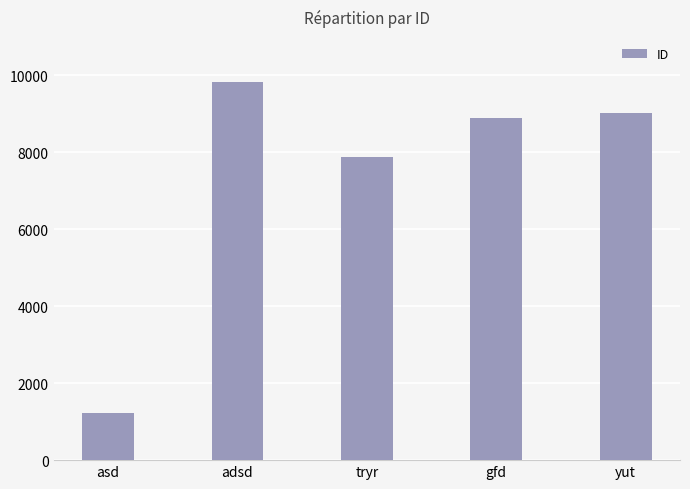

List the labels in order of value, smallest first.

asd, tryr, gfd, yut, adsd